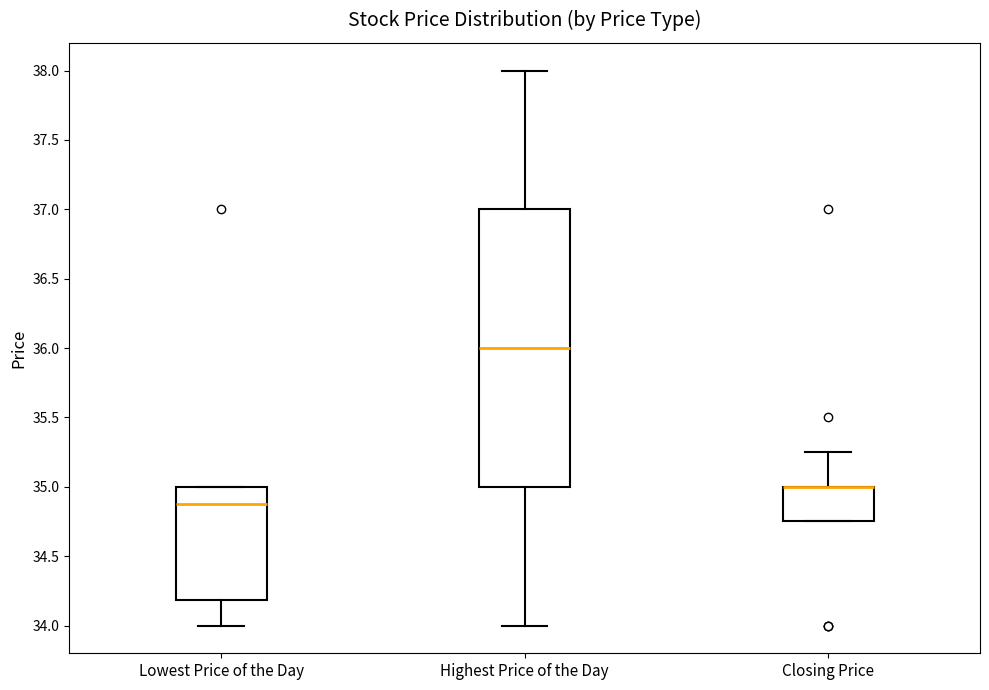

Reading left to right, transcribe this box plot: for each box, give where its median line is, the range the box spans, and where its two whiskers end, as read against the y-axis. The values are not printed on the chart, so give them approximately, as read against the axis.

Lowest Price of the Day: median 34.90, box 34.20 to 35.00, whiskers 34.00 to 35.00
Highest Price of the Day: median 36.00, box 35.00 to 37.00, whiskers 34.00 to 38.00
Closing Price: median 35.00 (drawn on the box's upper edge), box 34.75 to 35.00, whiskers 34.75 to 35.25